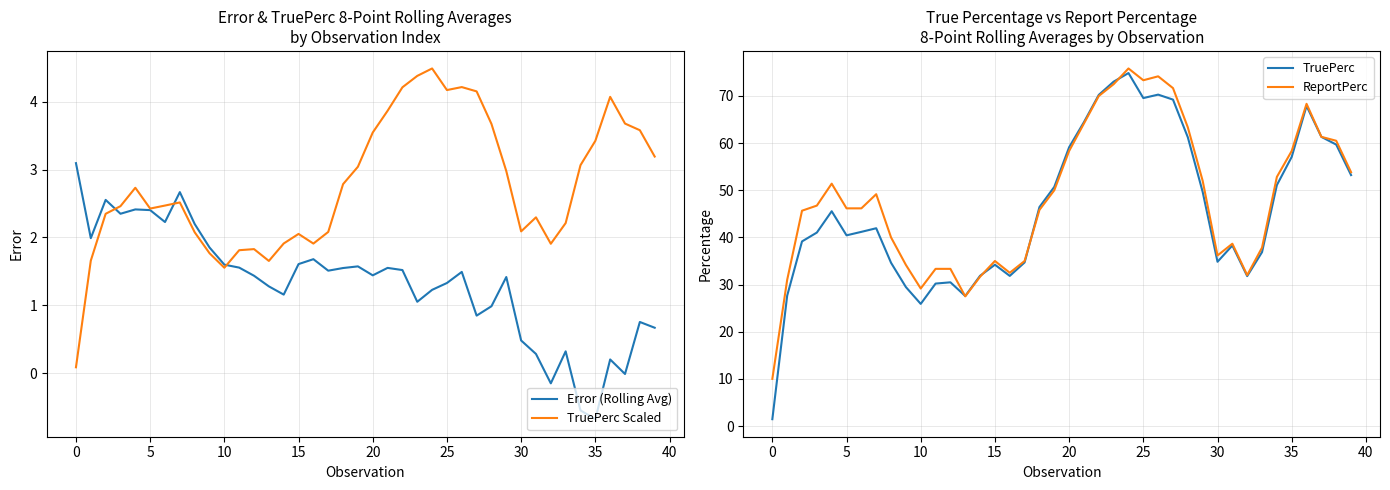

Does the chart display data point markers on the line(s)?

No